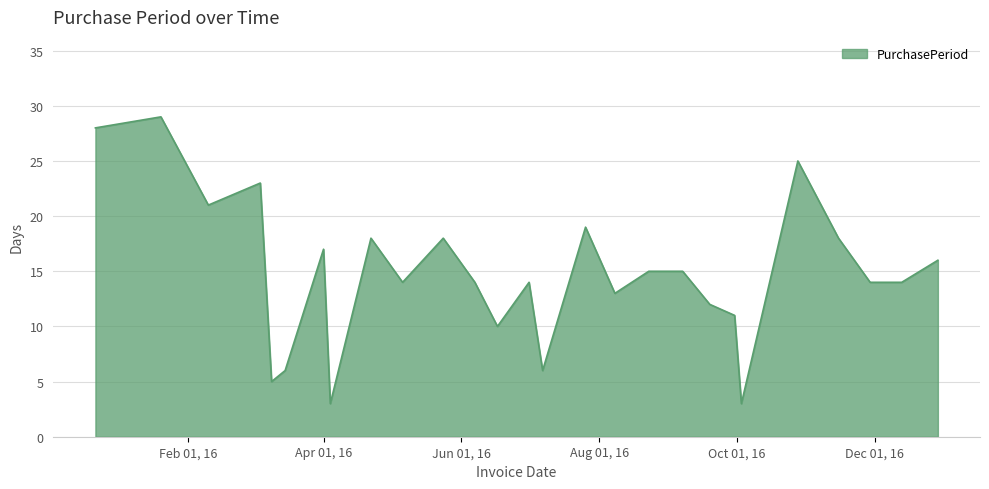

What is the minimum value shown in the chart?

3